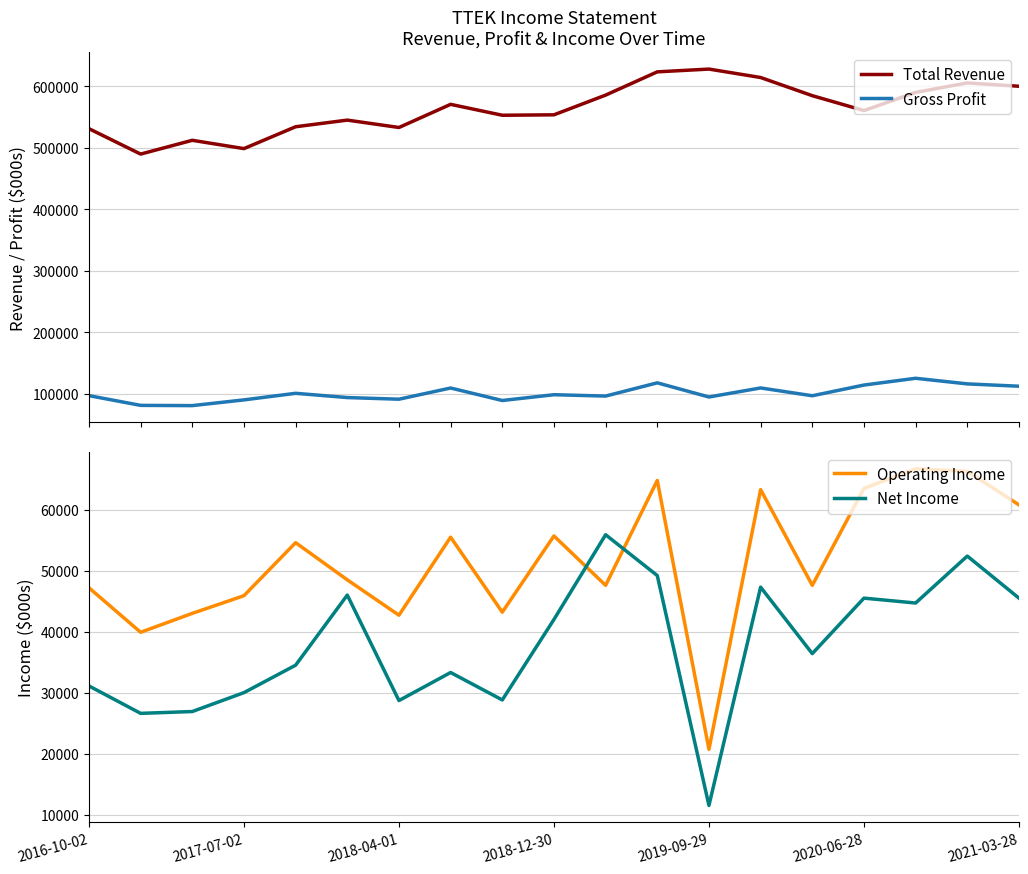

True or false: Net Income and Operating Income intersect in this chart.

True